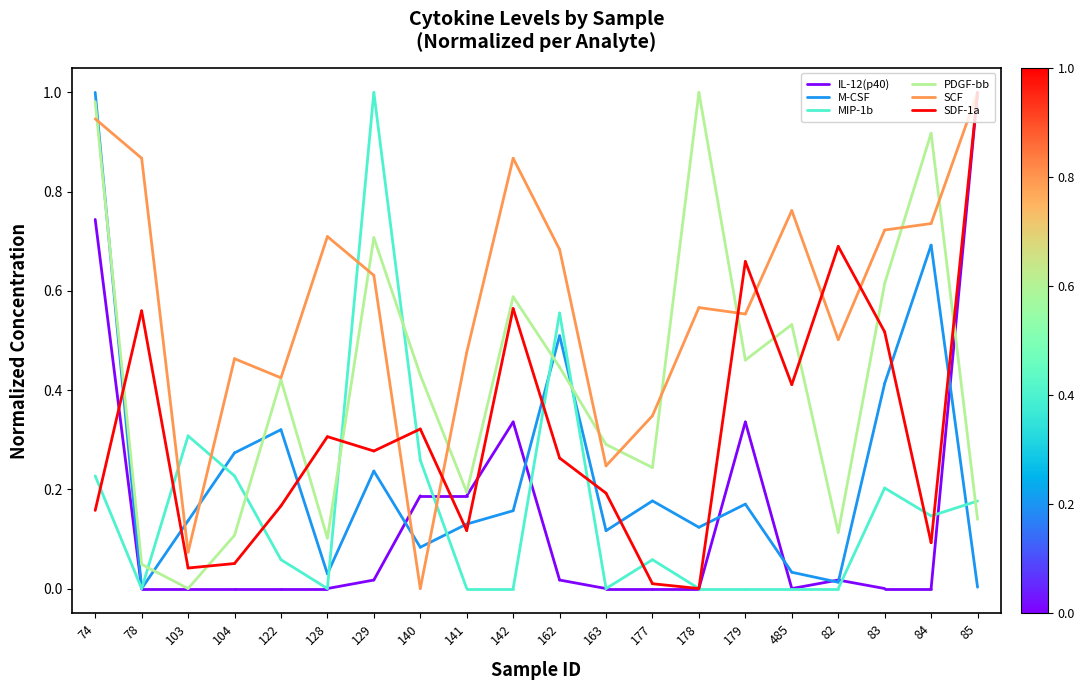

What is the greatest value displayed?

1.0